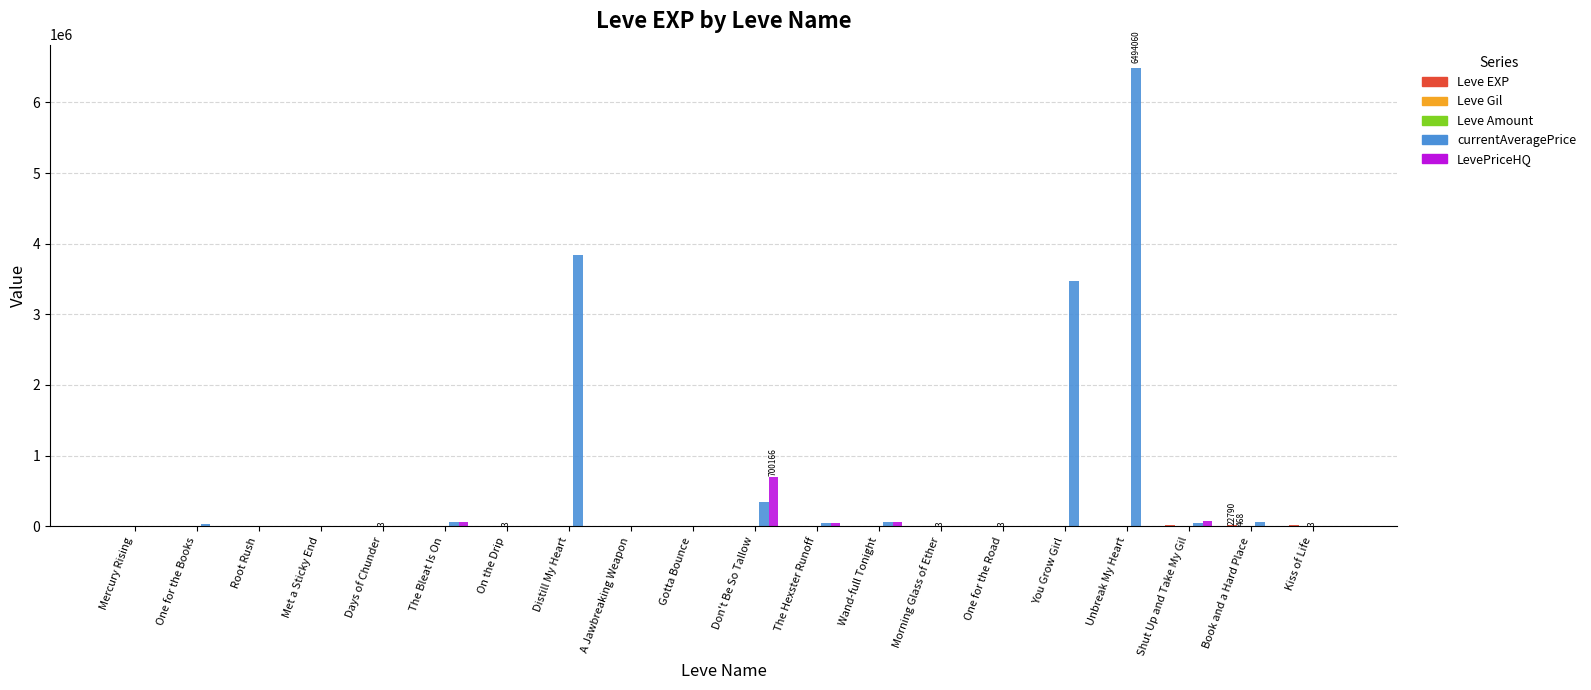

Which category has the highest value across all series?

Unbreak My Heart